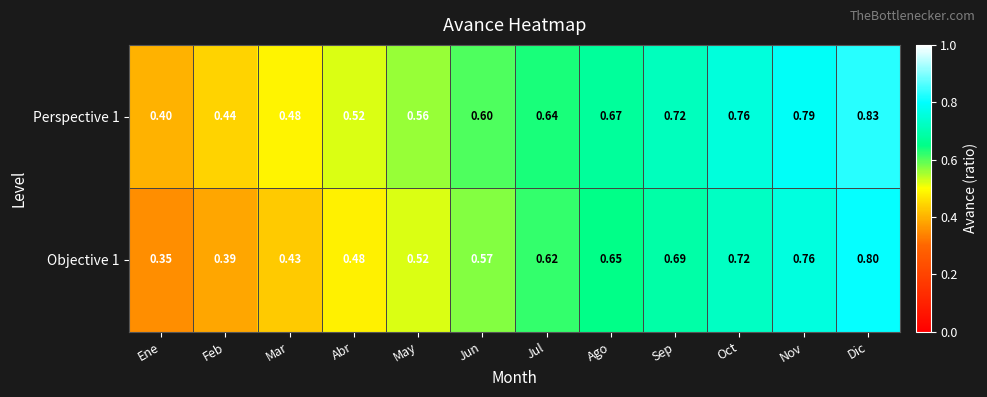

Is the value of Objective 1 at Ago greater than the value of Perspective 1 at May?

Yes